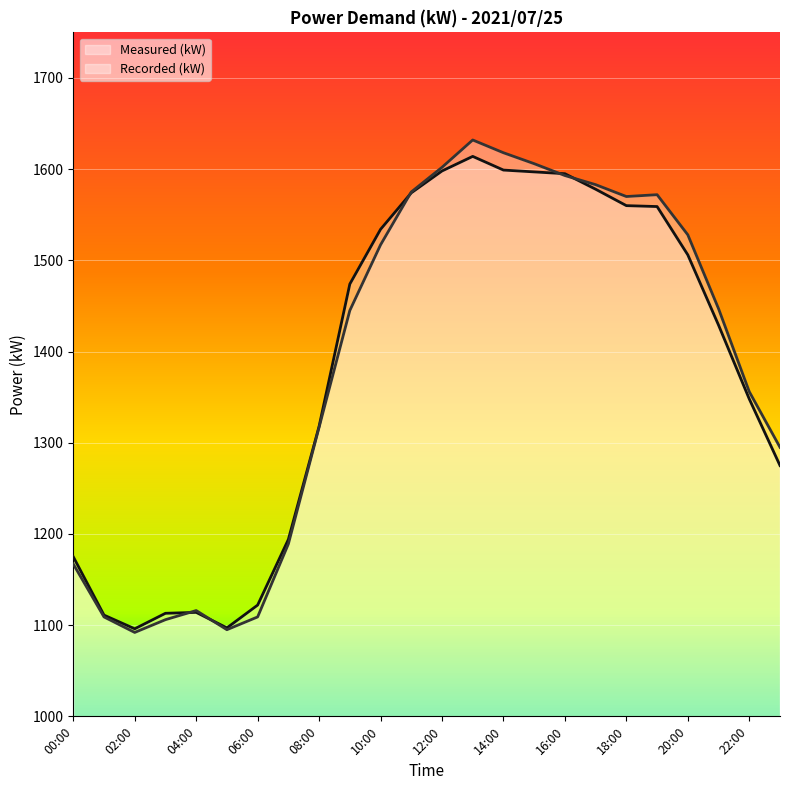

Reading left to right, what are all the values shown in this chart?

Measured (kW): 00:00=1175	01:00=1111	02:00=1096	03:00=1113	04:00=1114	05:00=1097	06:00=1122	07:00=1194	08:00=1318	09:00=1474	10:00=1534	11:00=1574	12:00=1598	13:00=1614	14:00=1599	15:00=1597	16:00=1595	17:00=1578	18:00=1560	19:00=1559	20:00=1506	21:00=1429	22:00=1348	23:00=1275
Recorded (kW): 00:00=1167	01:00=1109	02:00=1092	03:00=1106	04:00=1116	05:00=1095	06:00=1109	07:00=1189	08:00=1317	09:00=1445	10:00=1517	11:00=1575	12:00=1602	13:00=1632	14:00=1618	15:00=1606	16:00=1593	17:00=1583	18:00=1570	19:00=1572	20:00=1528	21:00=1447	22:00=1356	23:00=1295